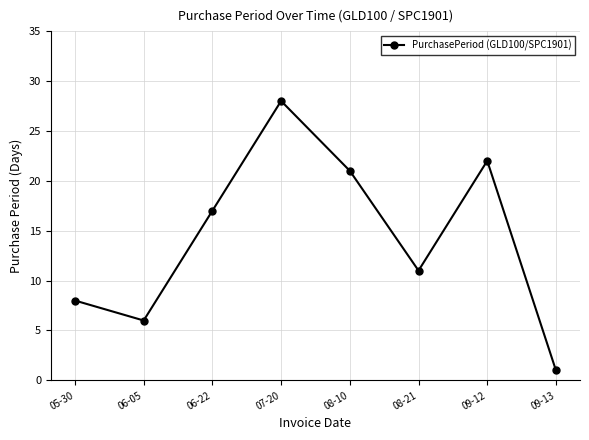

How many lines are shown in the chart?

1